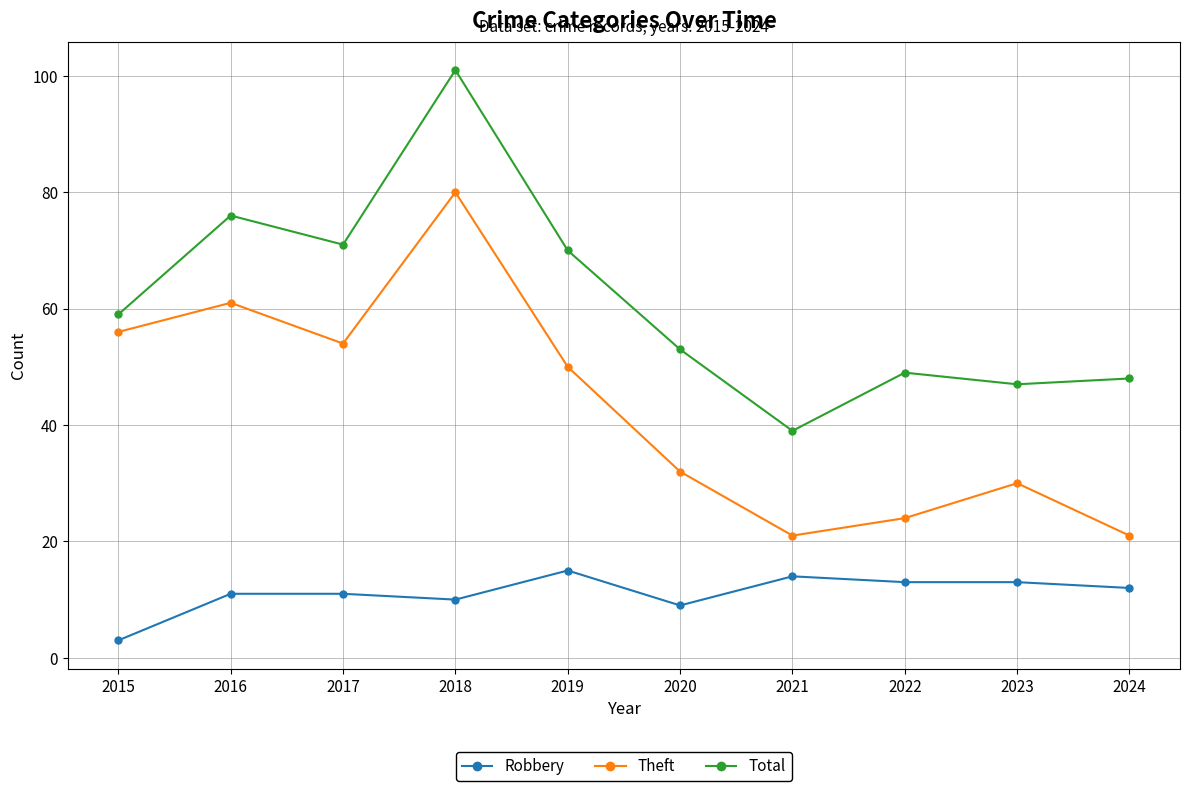

What is the average value of the Theft series?

43